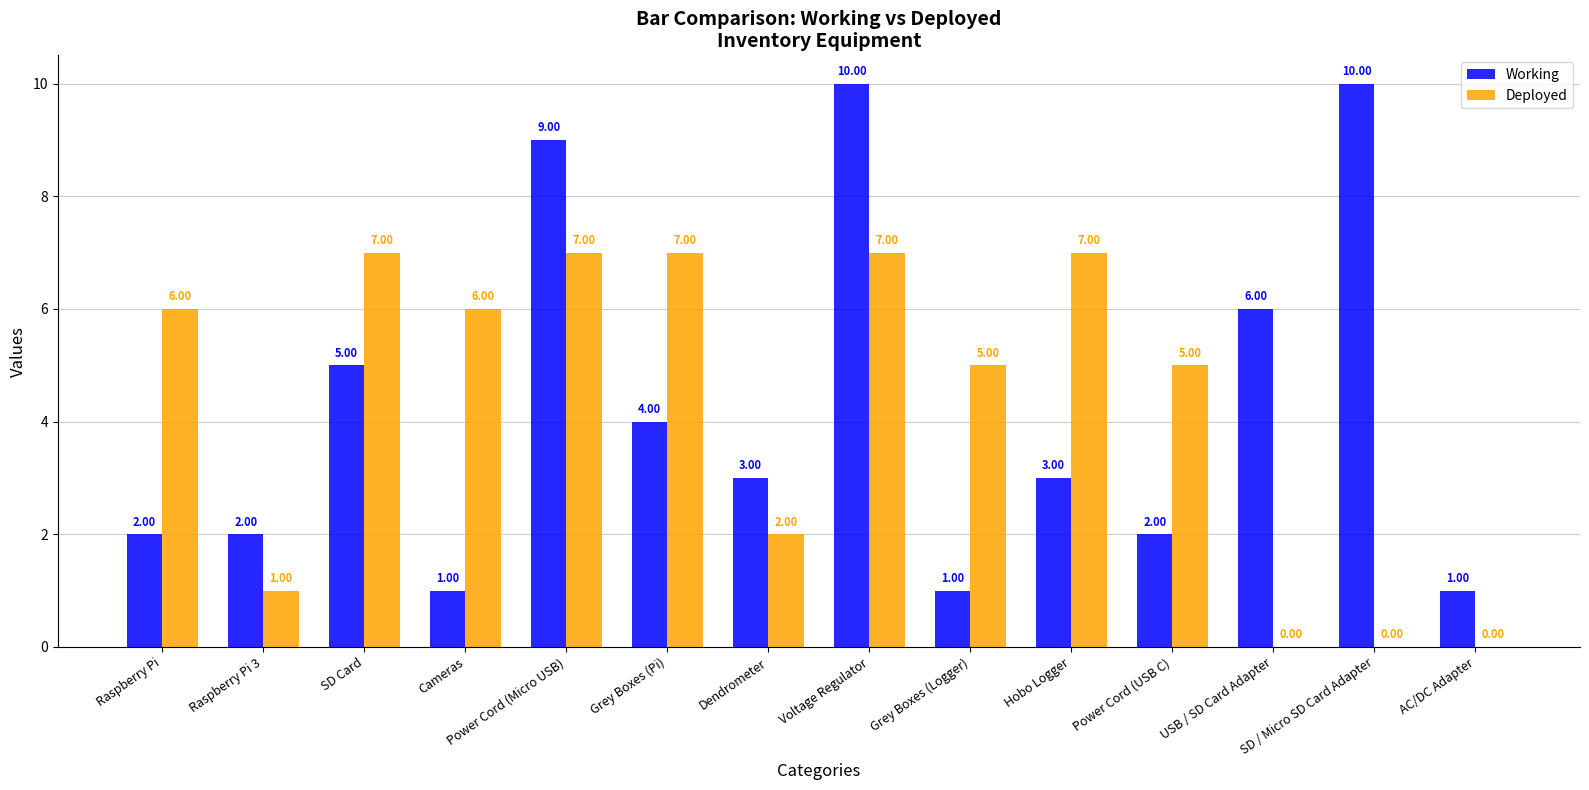

At which label is Deployed closest to 3?

Dendrometer